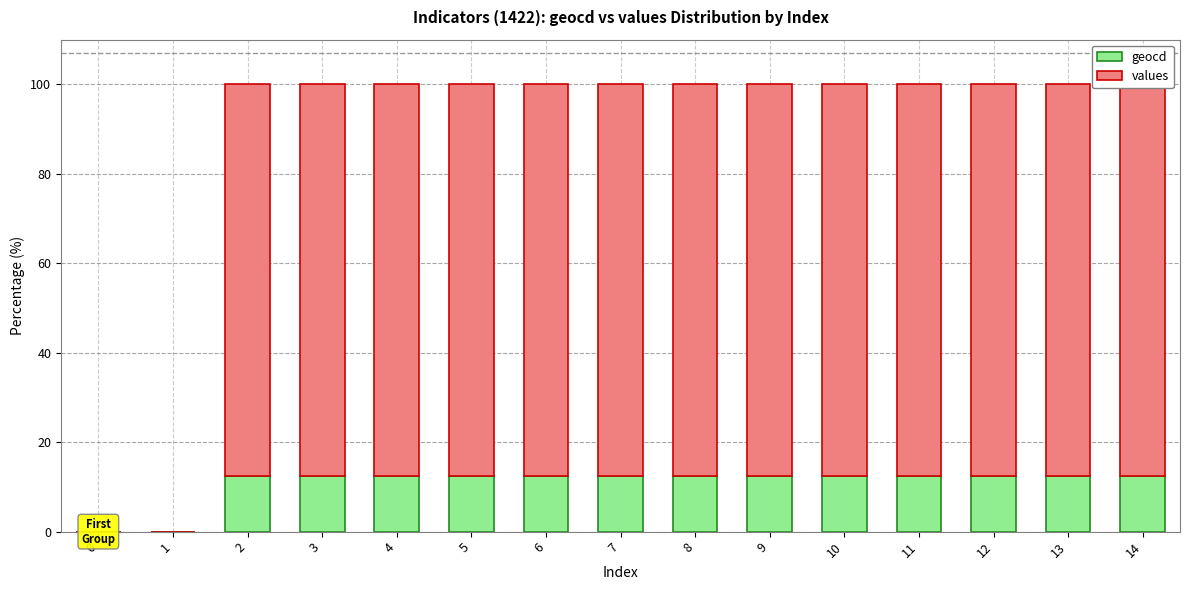

What is the total value across all series at 4?

100.0